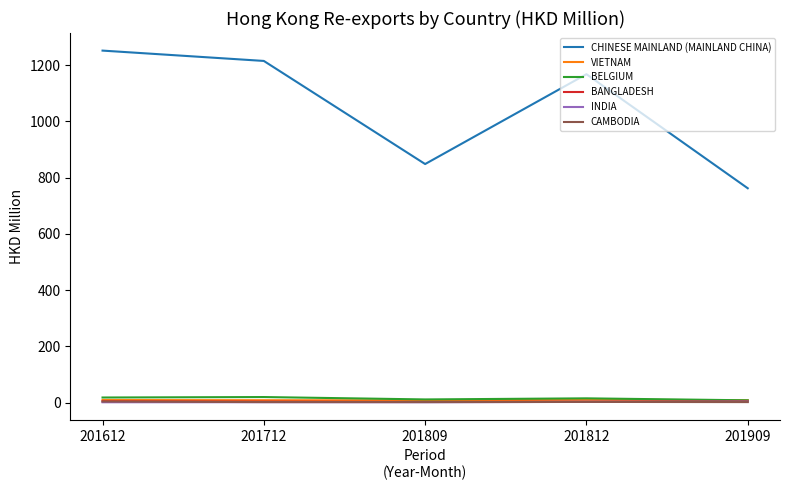

Which series has the largest range (max minus min)?

CHINESE MAINLAND (MAINLAND CHINA)